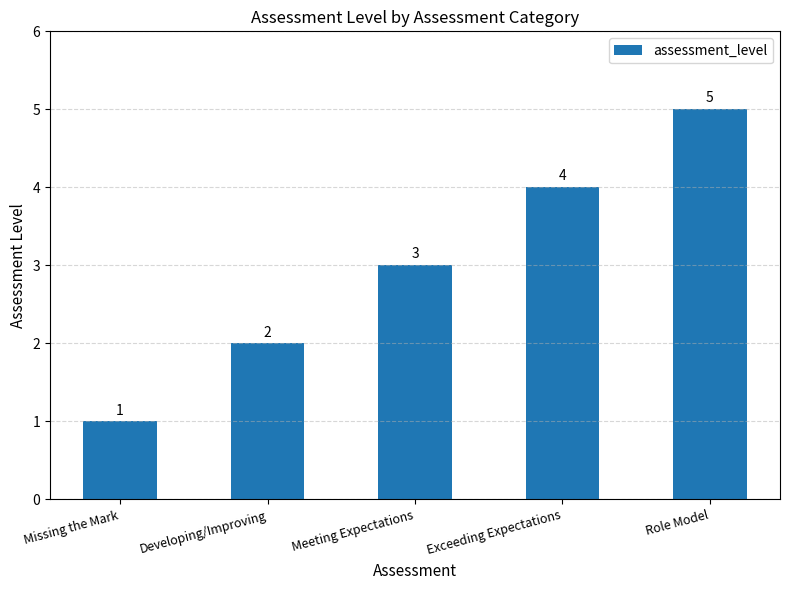

What is the sum of the values at Developing/Improving and Exceeding Expectations?

6